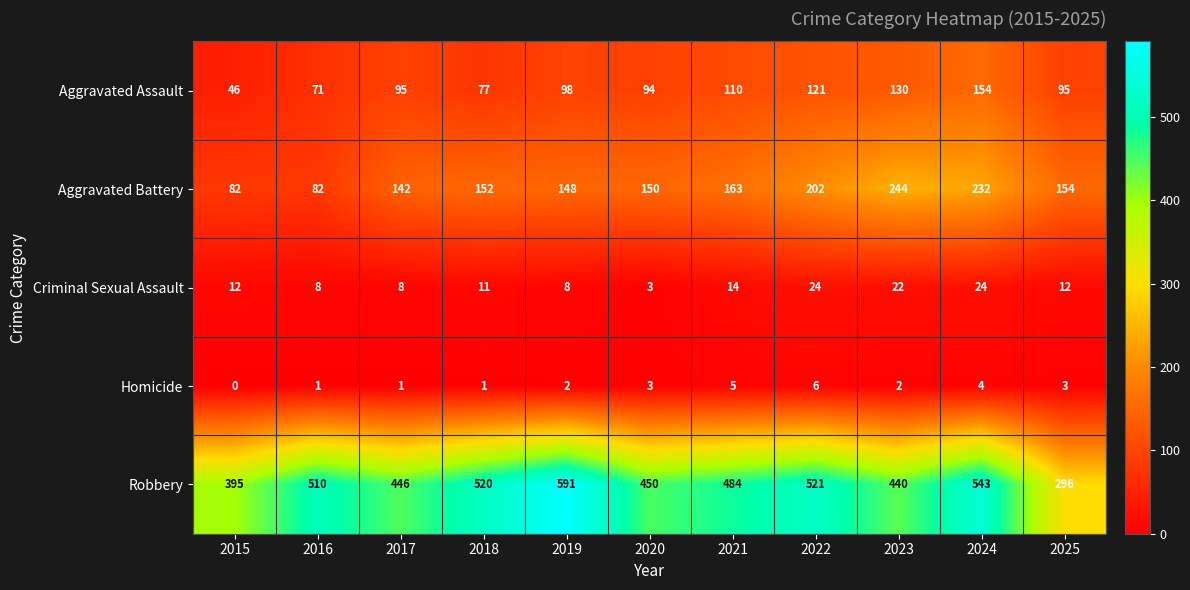

Rank the series by their maximum value, from highest to lowest.

Robbery, Aggravated Battery, Aggravated Assault, Criminal Sexual Assault, Homicide